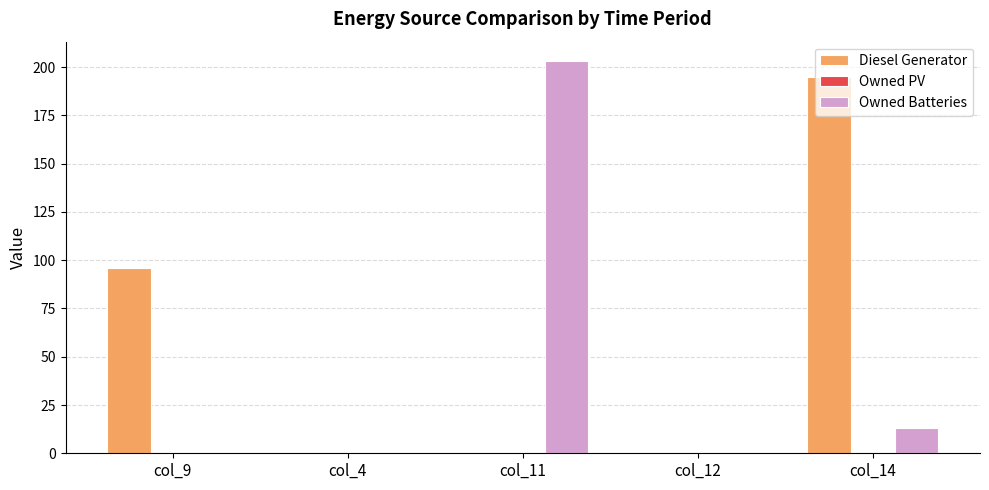

Count the number of data series in this chart.

2